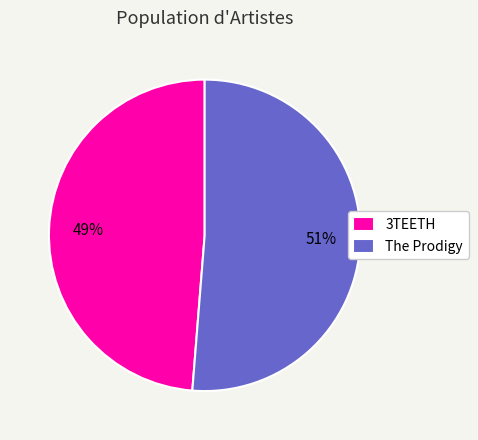

Which category accounts for the majority?

The Prodigy